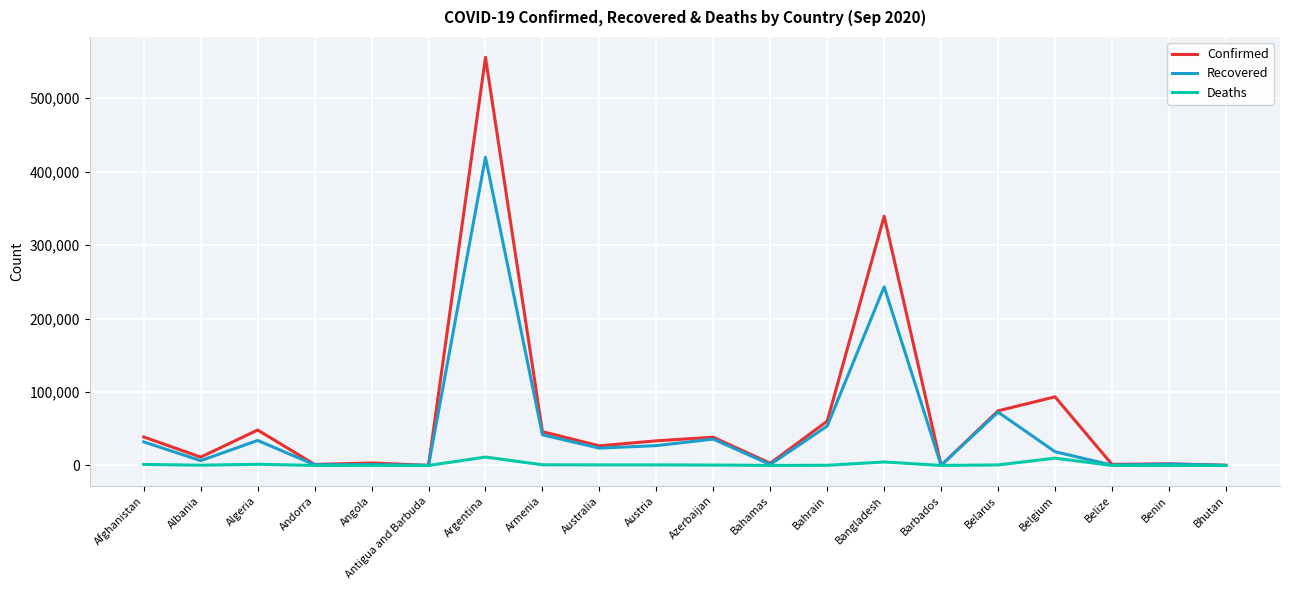

What is the difference between the Deaths values at Andorra and Benin?

13